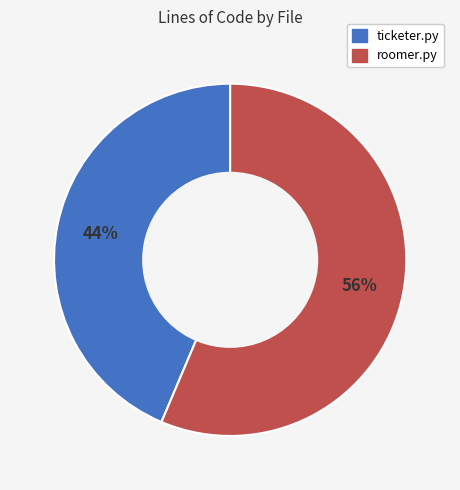

Is ticketer.py the majority of the pie?

No